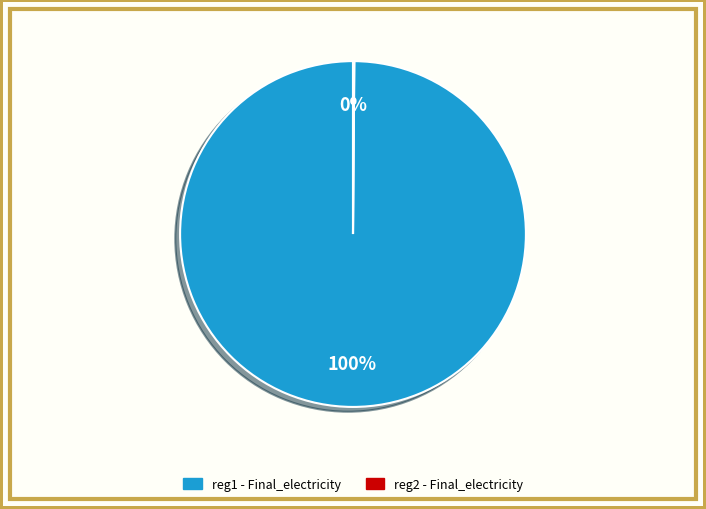

Which slice is the largest?

reg1 - Final_electricity